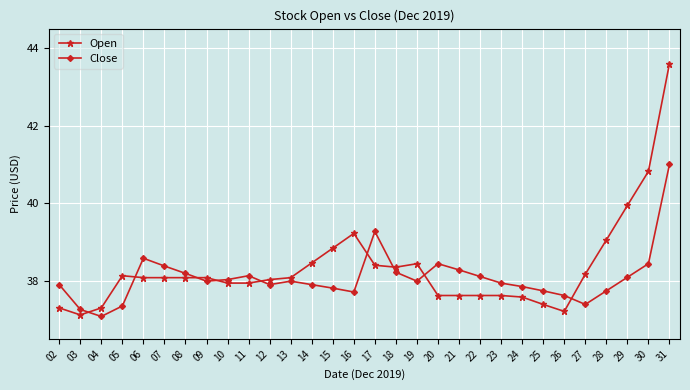

Which series ends up on top after the final intersection of Close and Open?

Open